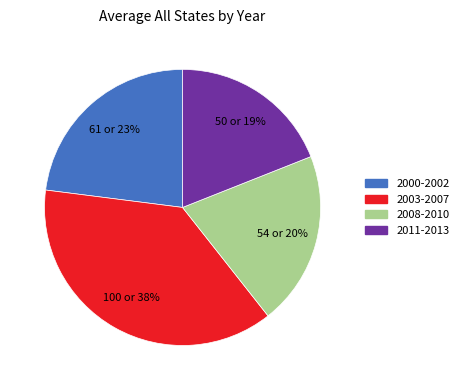

To the nearest percent, what is the average slice percentage?

25%